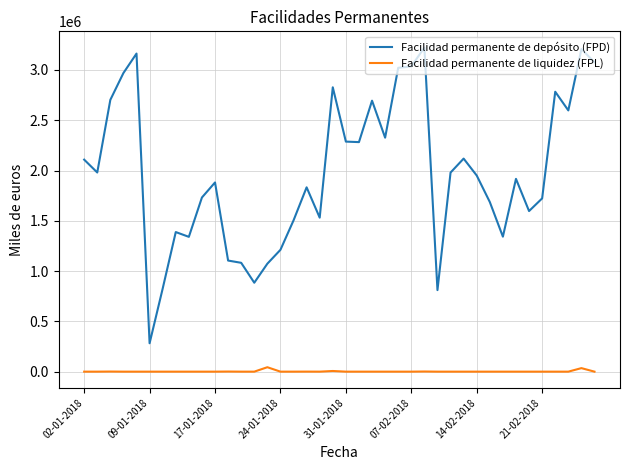

What is the minimum value for Facilidad permanente de depósito (FPD)?

282300